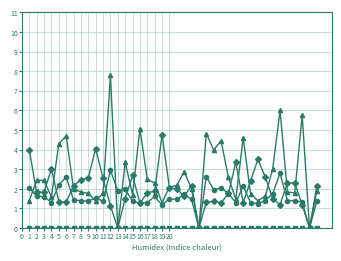

What is the greatest value displayed?

7.8